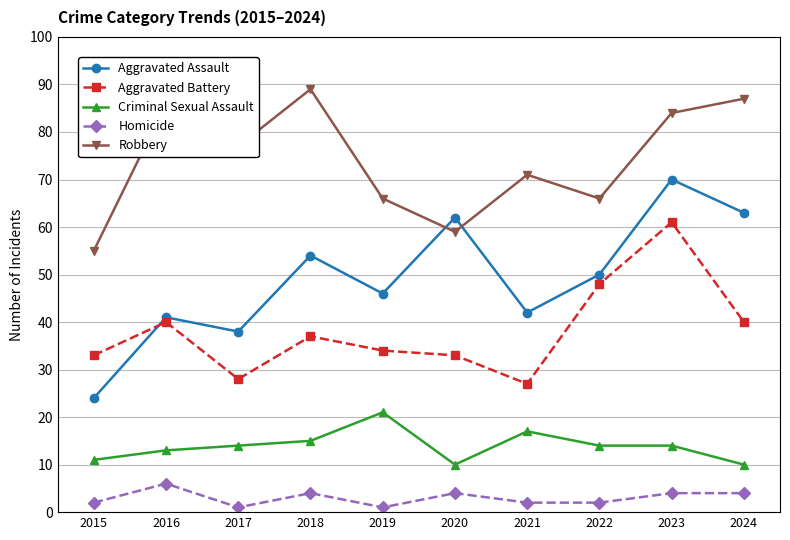

Which series changed the most between 2015 and 2022?

Aggravated Assault